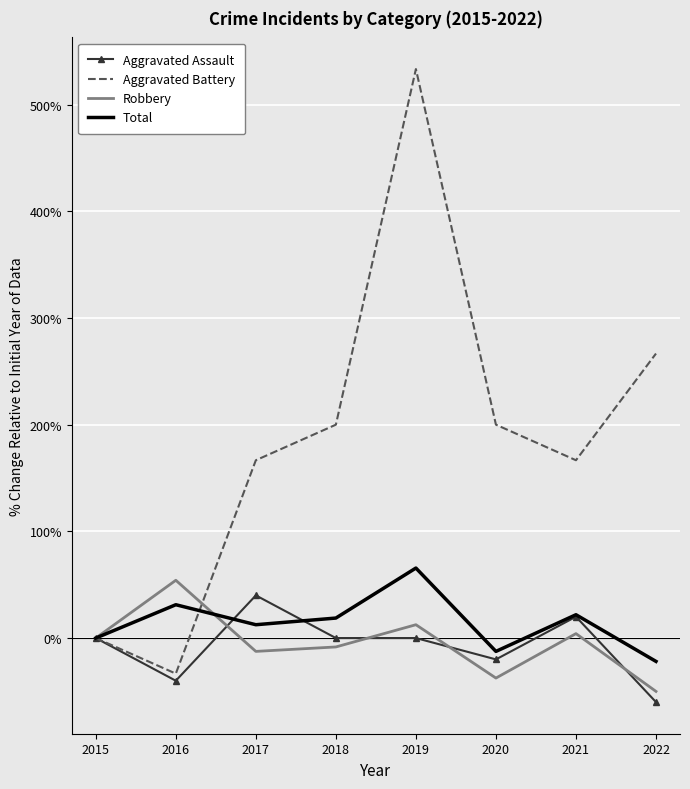

Count the number of data series in this chart.

4